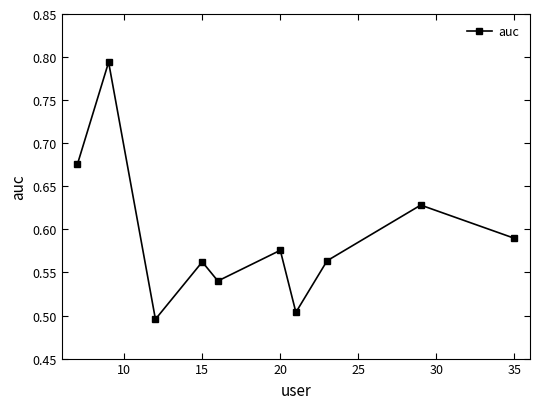

How many interior local peaks (higher than both neighbors) does the data have?

4